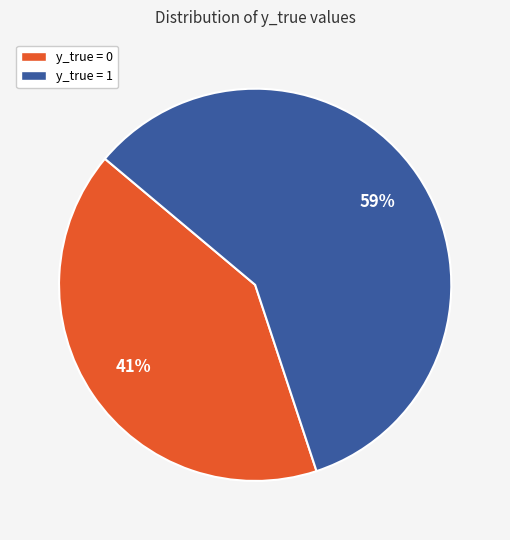

Does y_true = 1 represent more than half of the total?

Yes